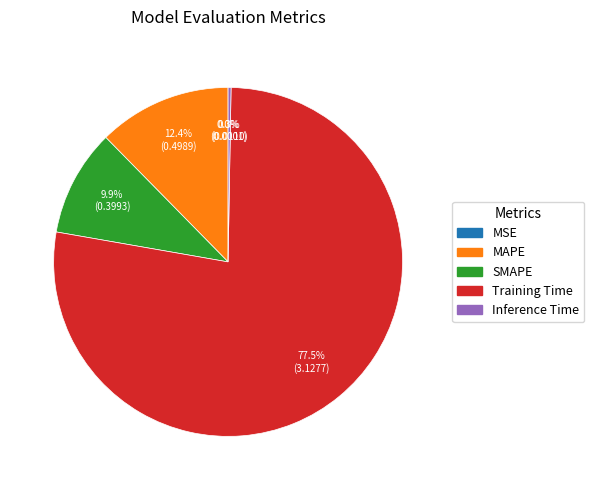

Which slice represents more than half of the pie?

Training Time